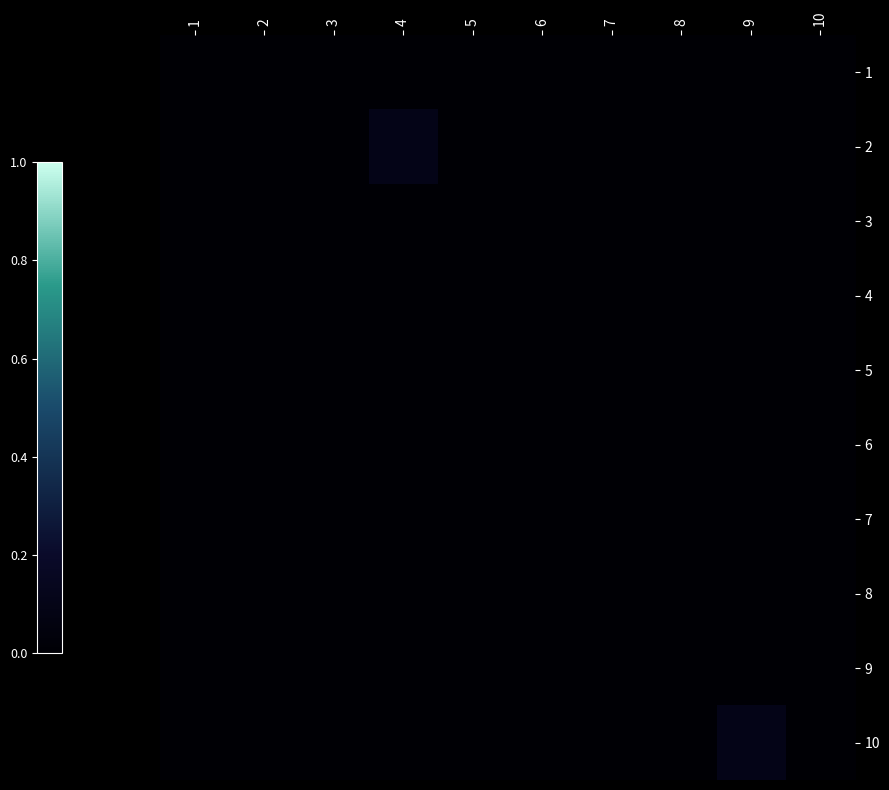

How many categories are shown in the chart?

10